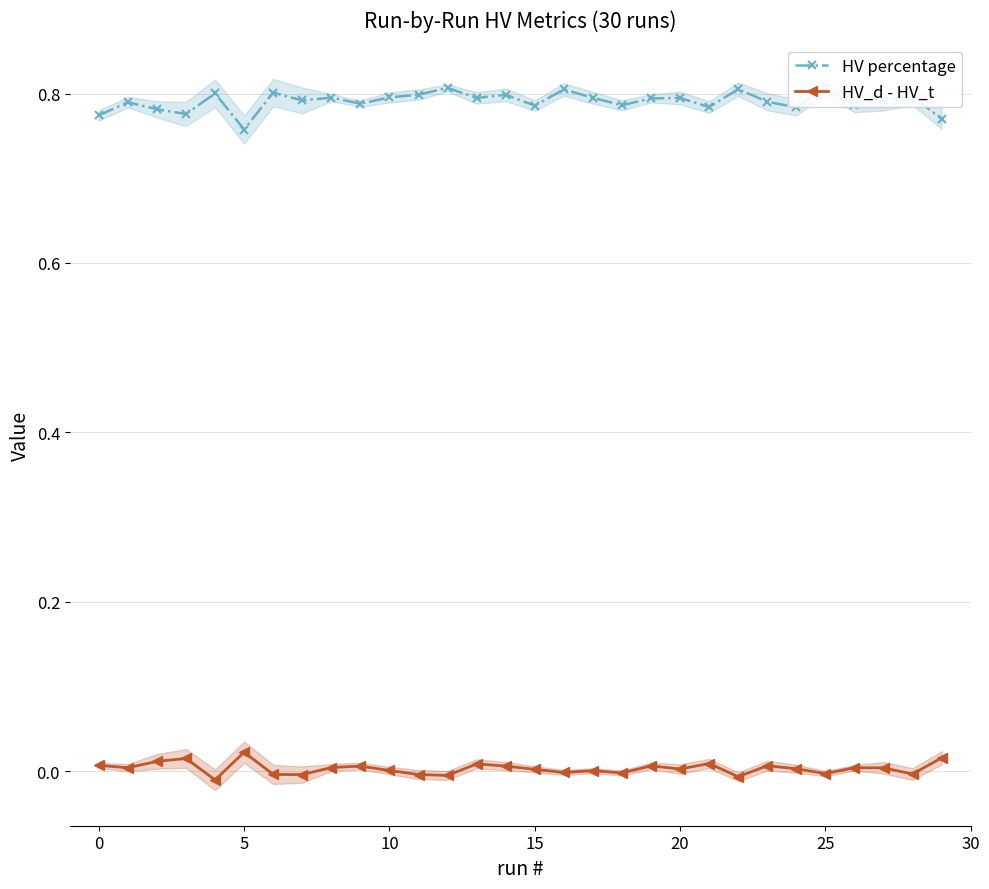

Count the number of data series in this chart.

2